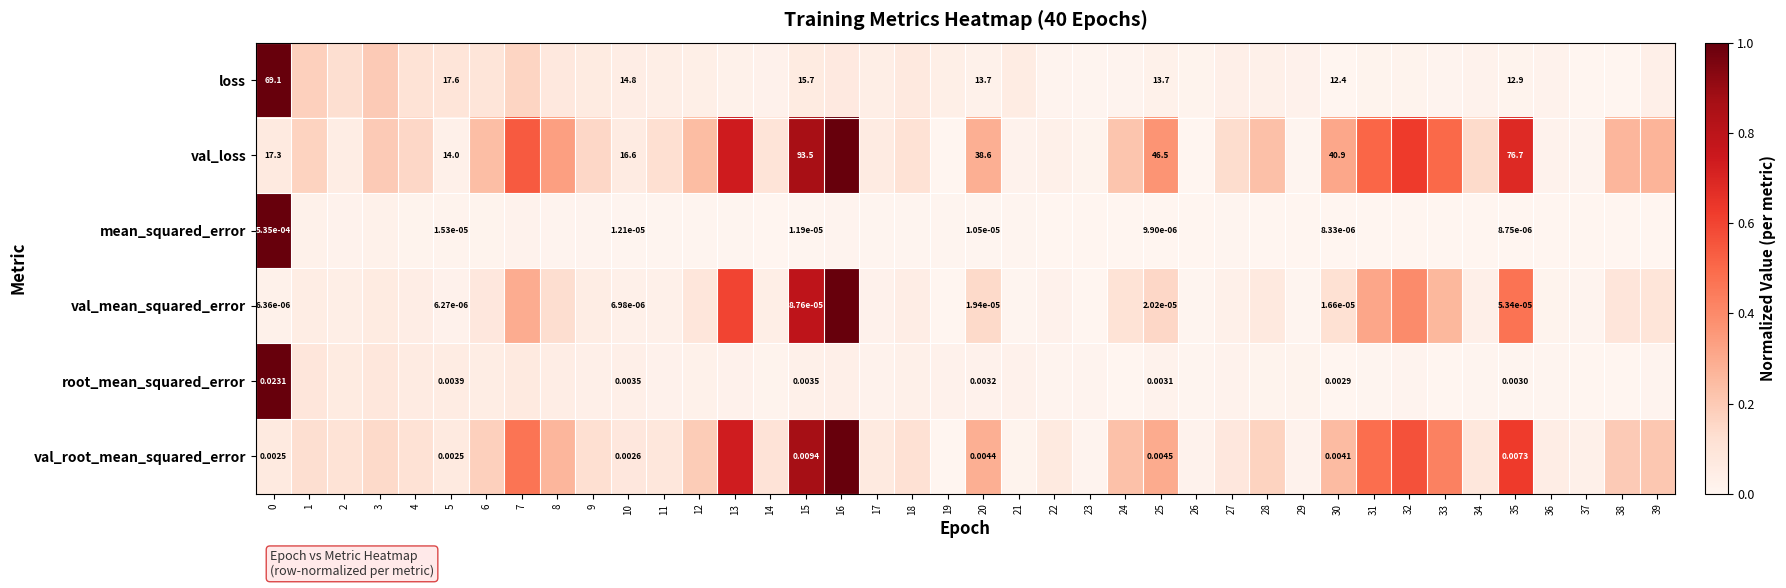

Rank the categories by mean_squared_error value from highest to lowest.

0, 1, 3, 7, 2, 4, 5, 6, 8, 16, 9, 10, 15, 18, 12, 11, 21, 13, 19, 20, 17, 27, 25, 14, 28, 29, 32, 23, 22, 39, 31, 36, 35, 26, 34, 33, 30, 38, 24, 37